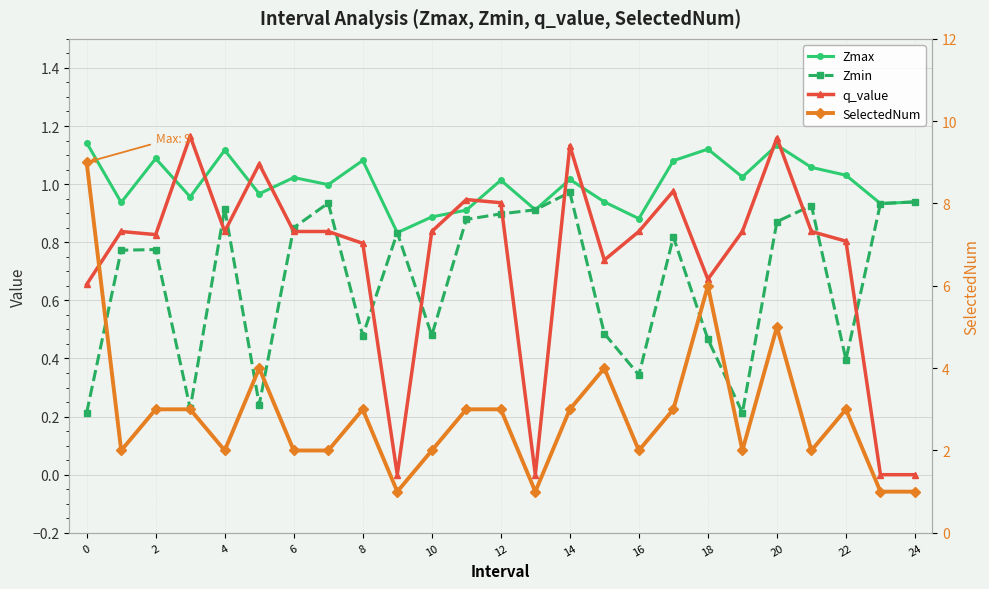

Between 14 and 24, which series saw the biggest shift?

SelectedNum